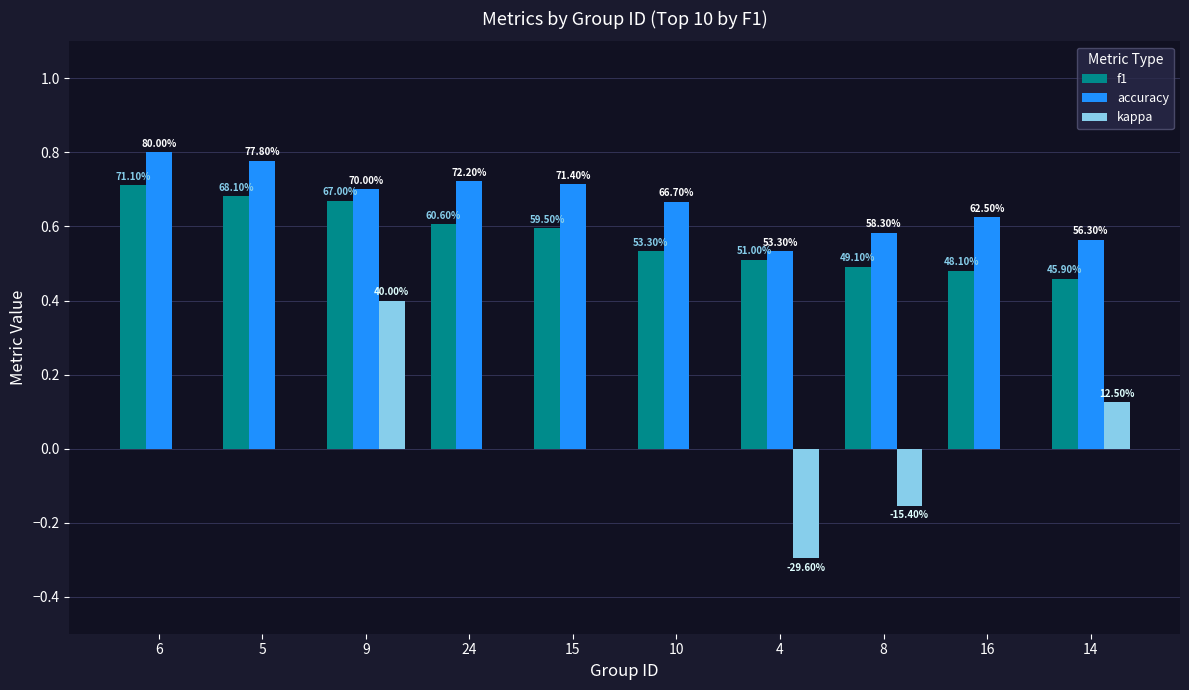

What is the spread (max minus min) of values at 6?

0.8